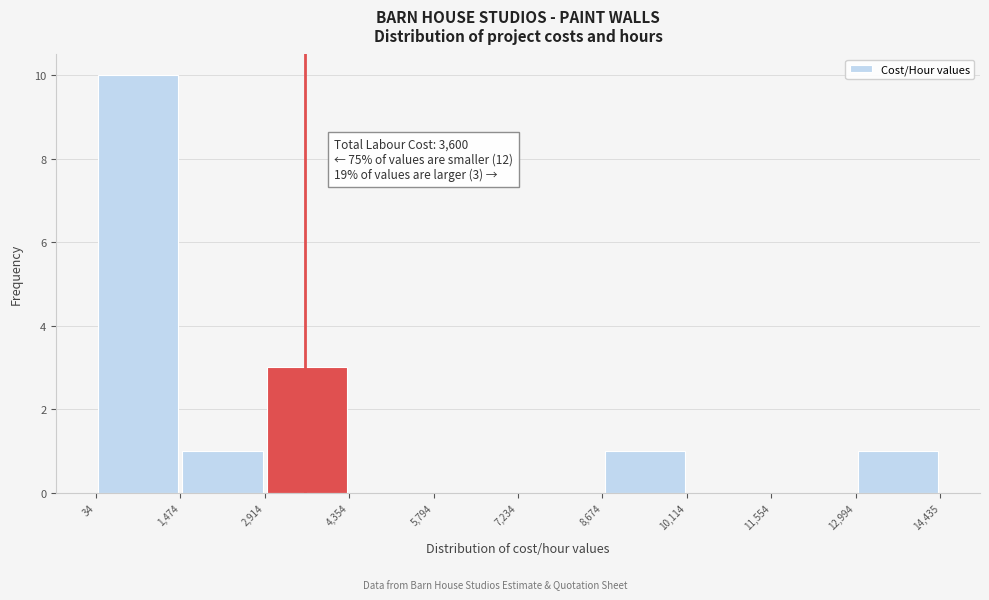

Over which range of the x-axis is the bar tallest?

34 to 1,474